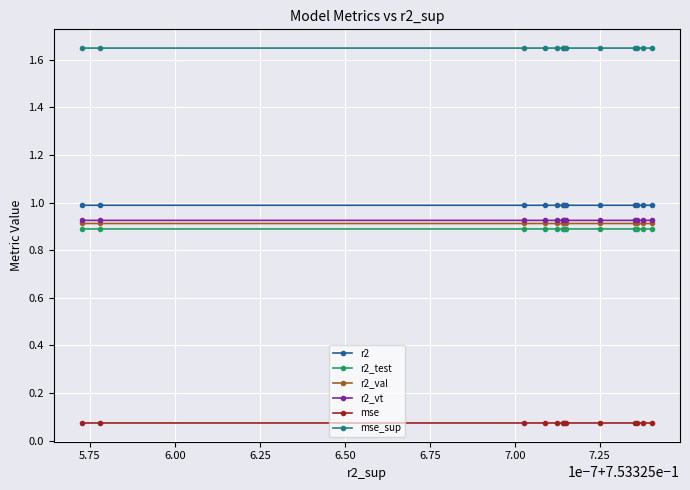

Does the chart display data point markers on the line(s)?

Yes